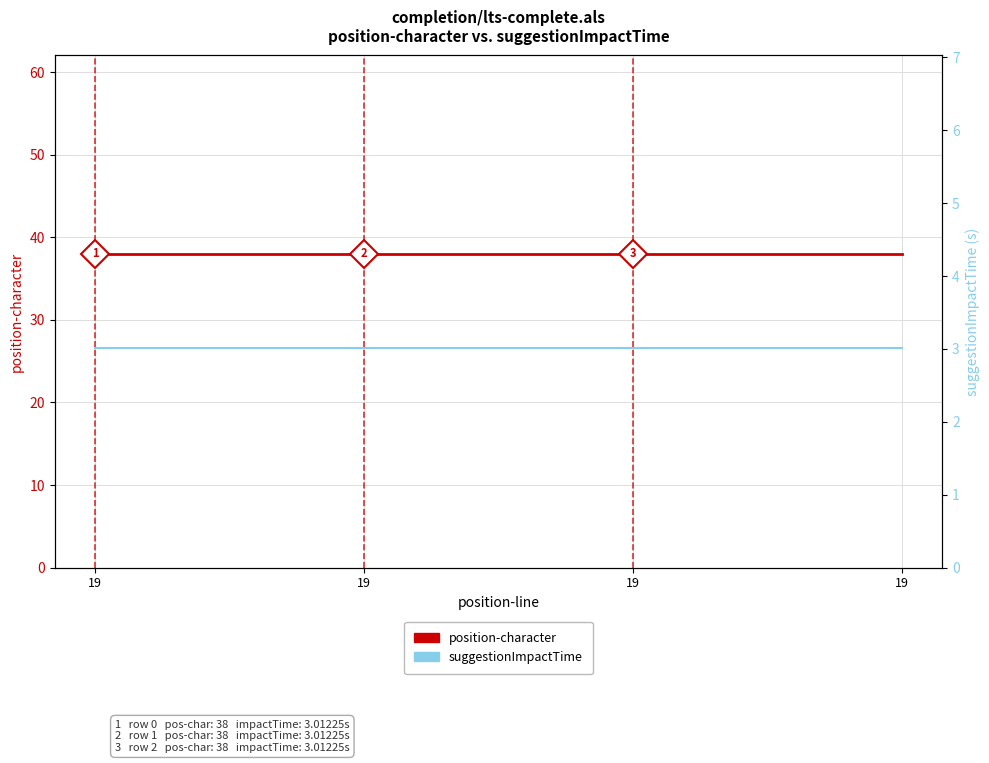

Which series has the largest range (max minus min)?

position-character